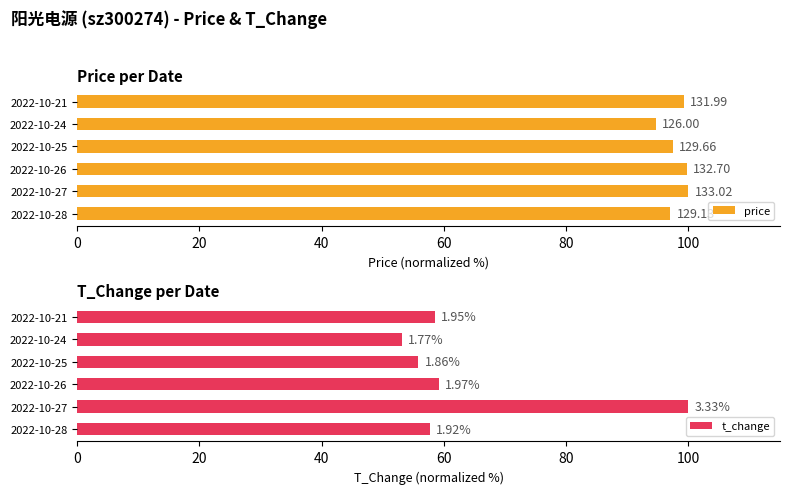

What are all the series names shown in the legend?

price, t_change